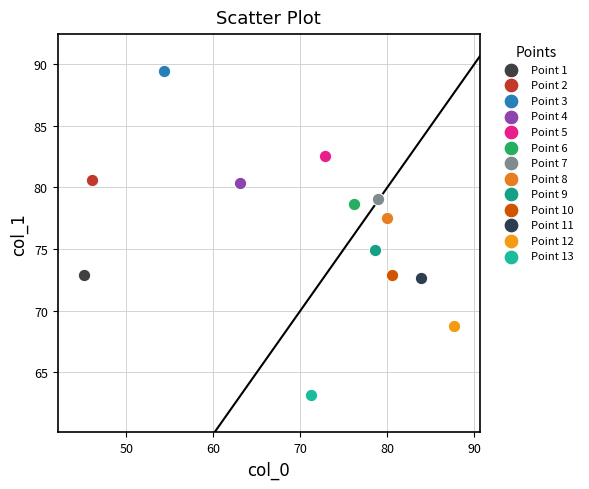

Which series reaches the minimum Y coordinate?

Point 13